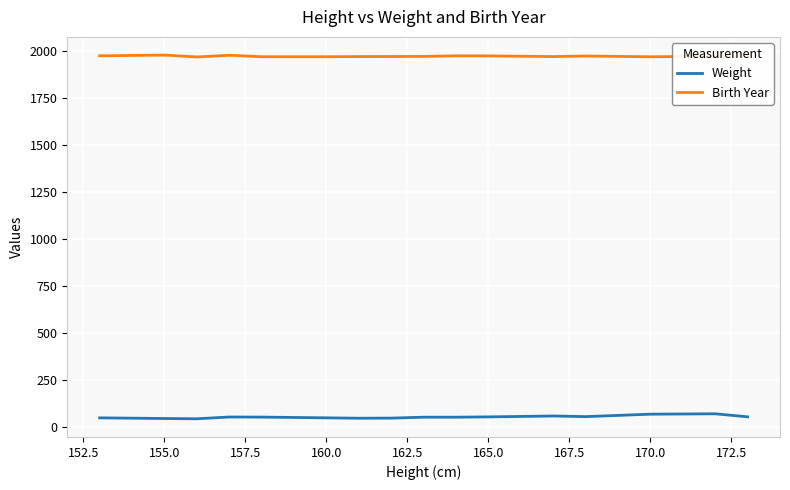

What is the greatest value displayed?

1980.0